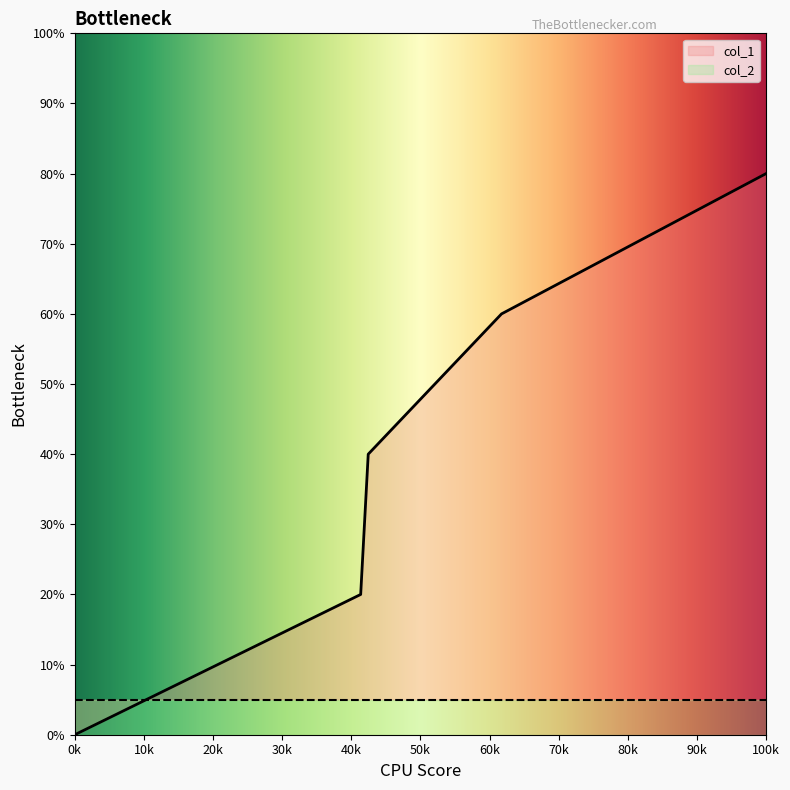

Count the values in the range 20 to 60.

3